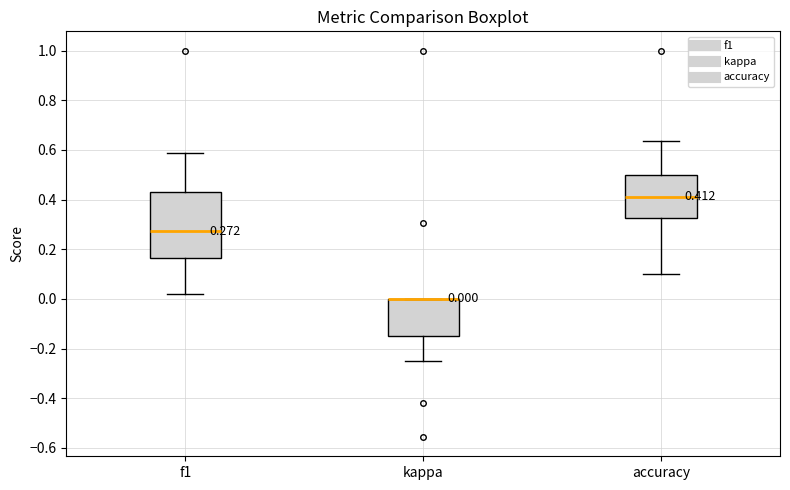

Comparing the boxes themselves (not the whiskers), which one is the tallest?

f1